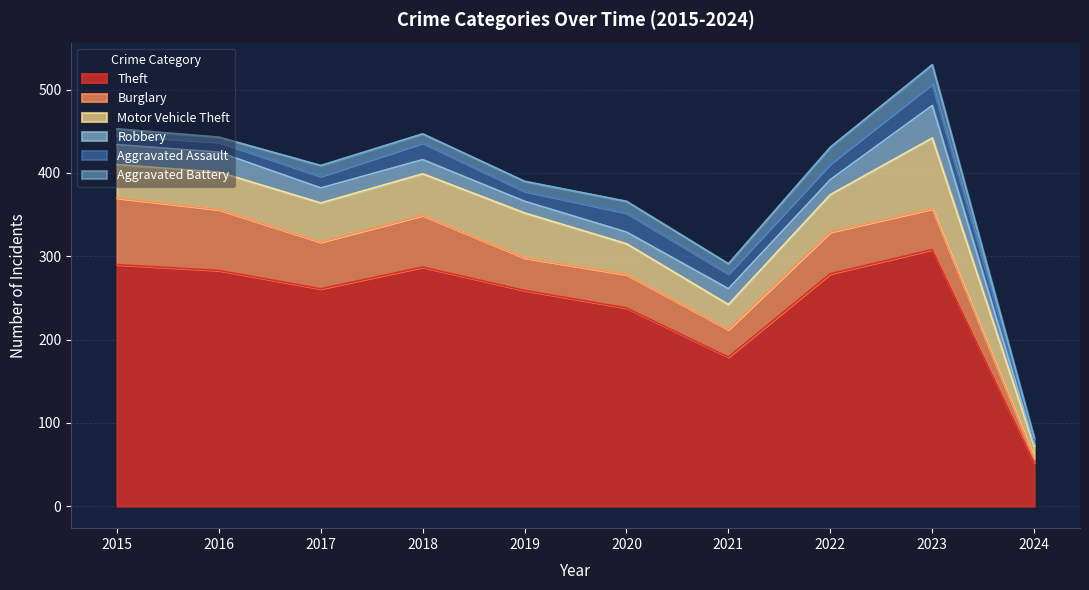

Which series has the largest total across all categories?

Theft